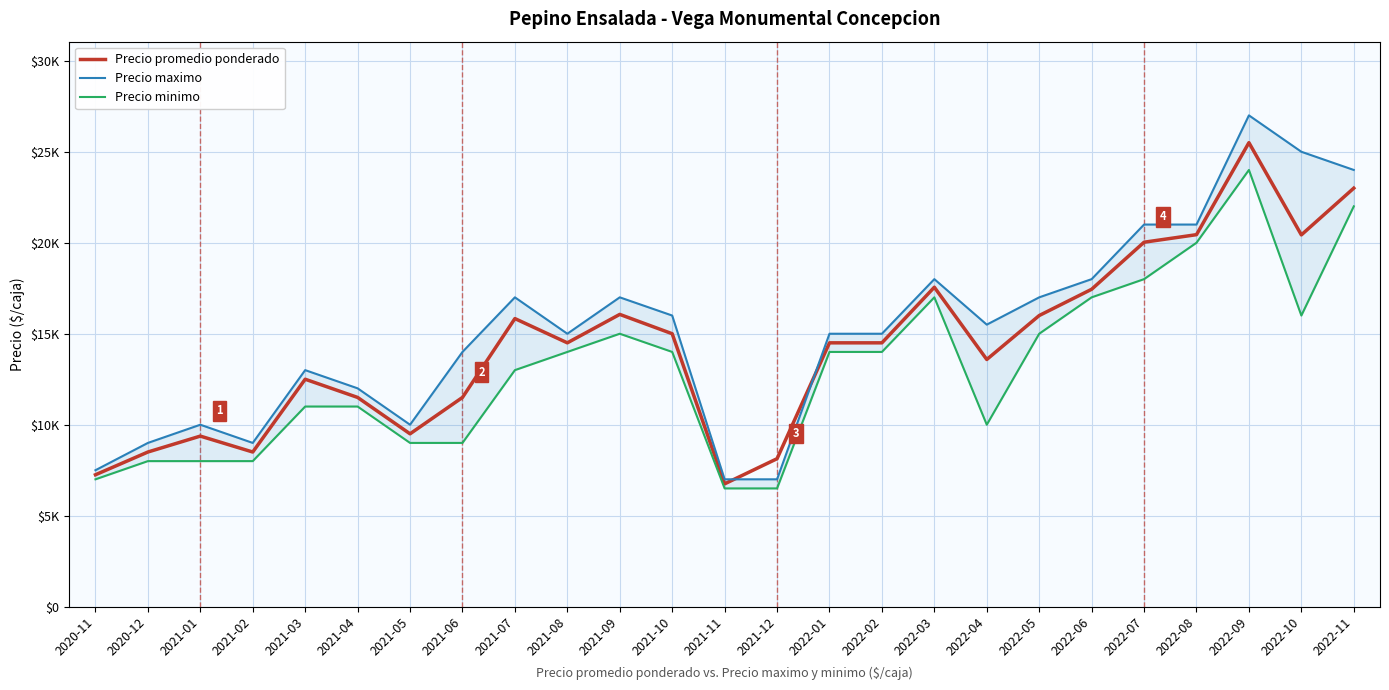

At how many categories does at least one series exceed 10792?

18